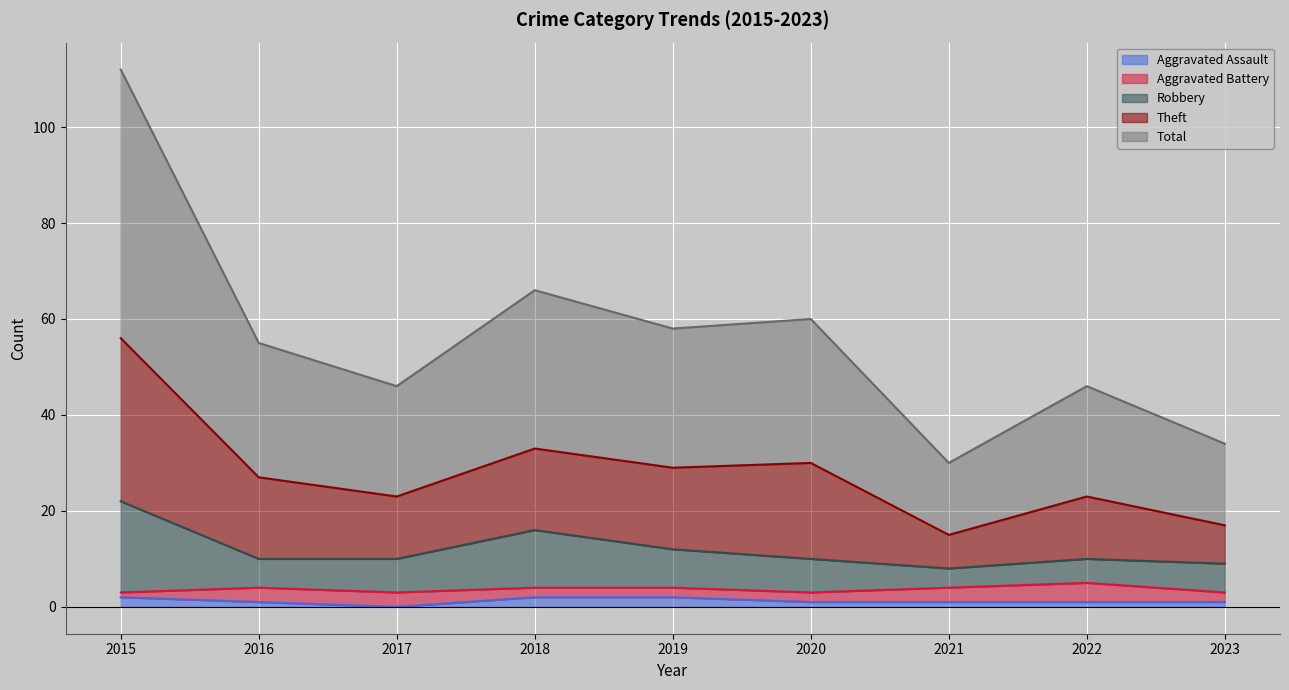

True or false: Robbery and Theft cross at least once.

False